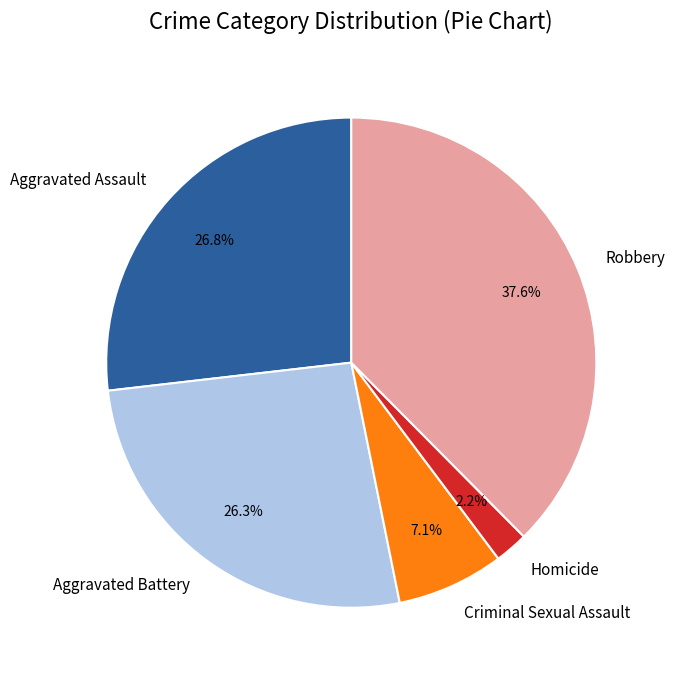

What is the smallest slice in the pie chart?

Homicide